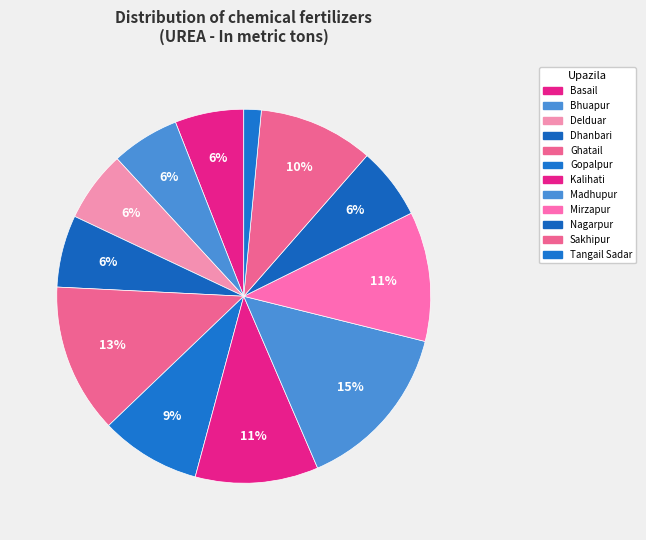

How many segments does this pie chart have?

12